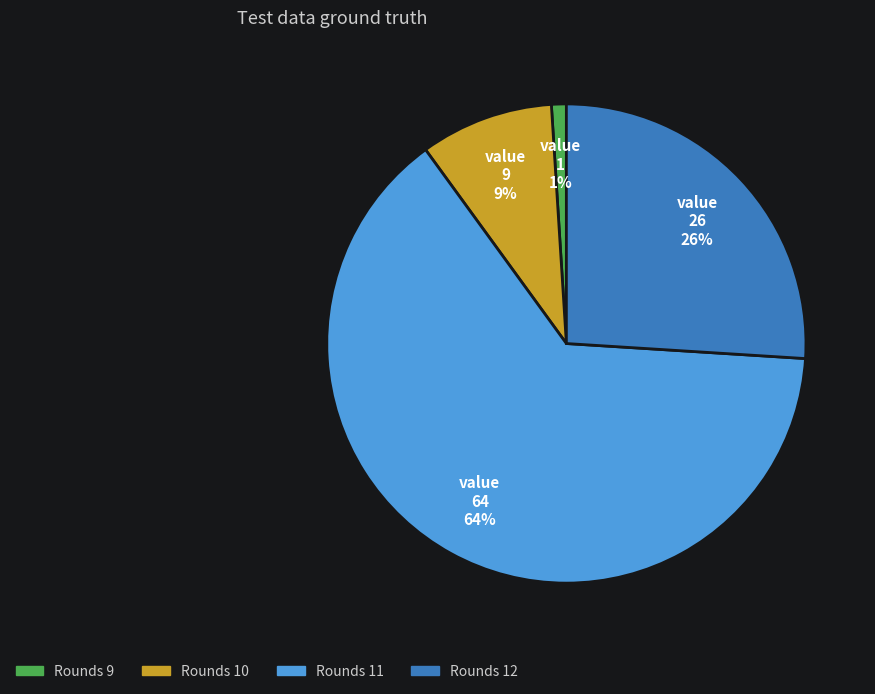

To the nearest percent, what is the average slice percentage?

25%